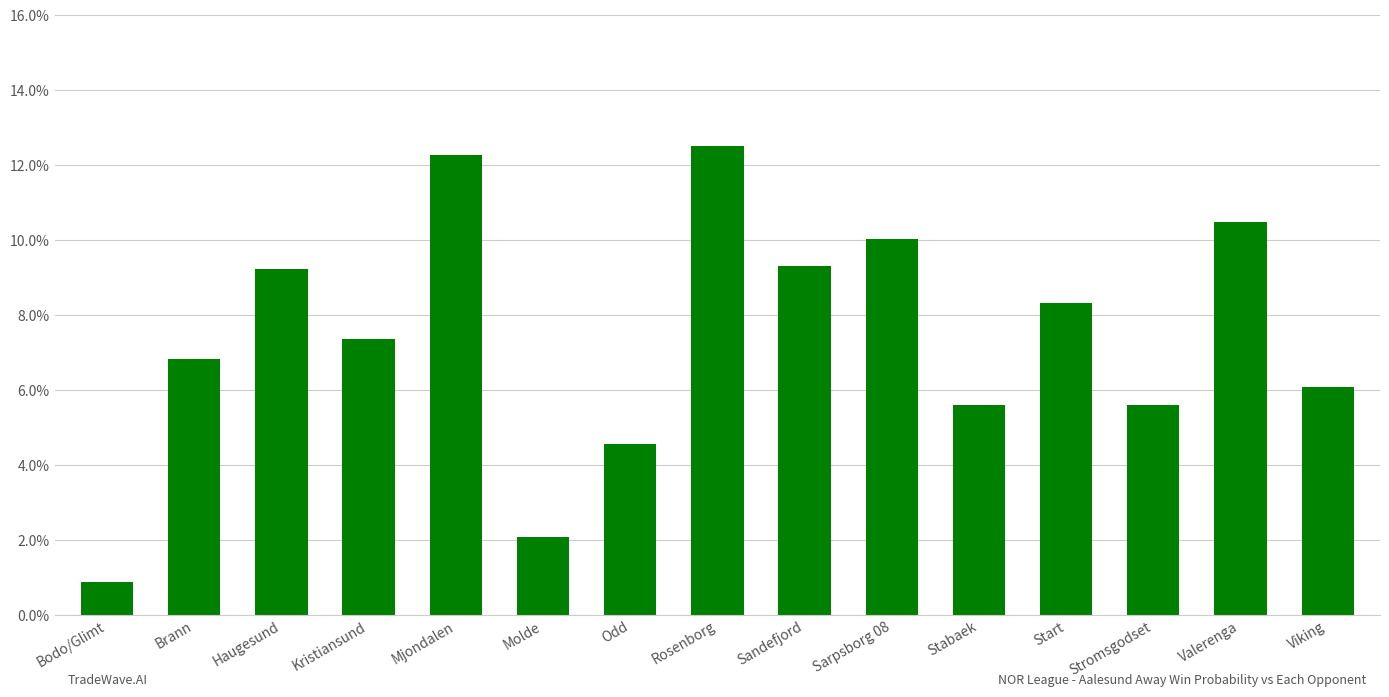

Are the bars grouped side by side (vs. stacked)?

No